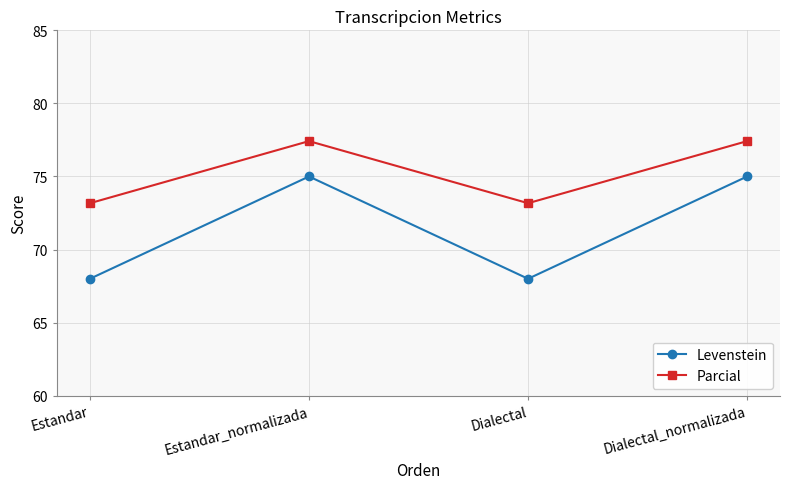

How many lines are shown in the chart?

2